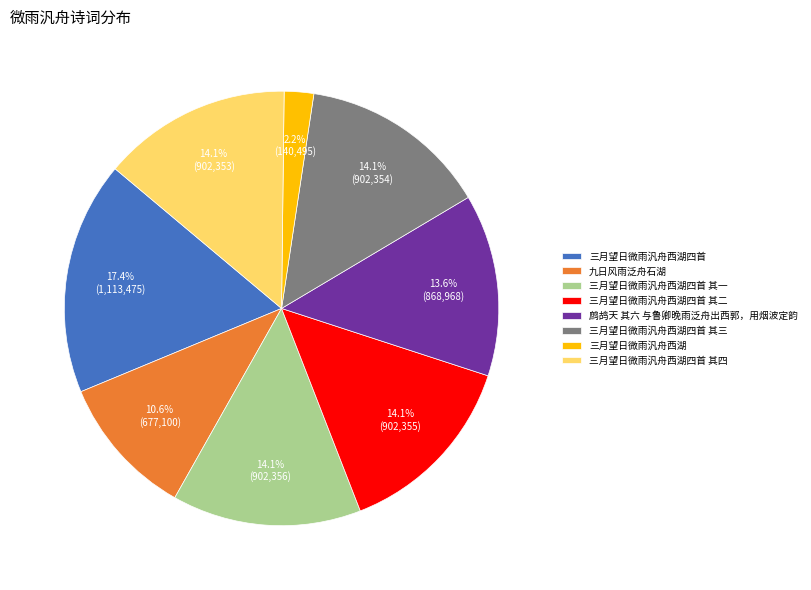

True or false: 三月望日微雨汎舟西湖四首 其一 accounts for 14% of the total.

True